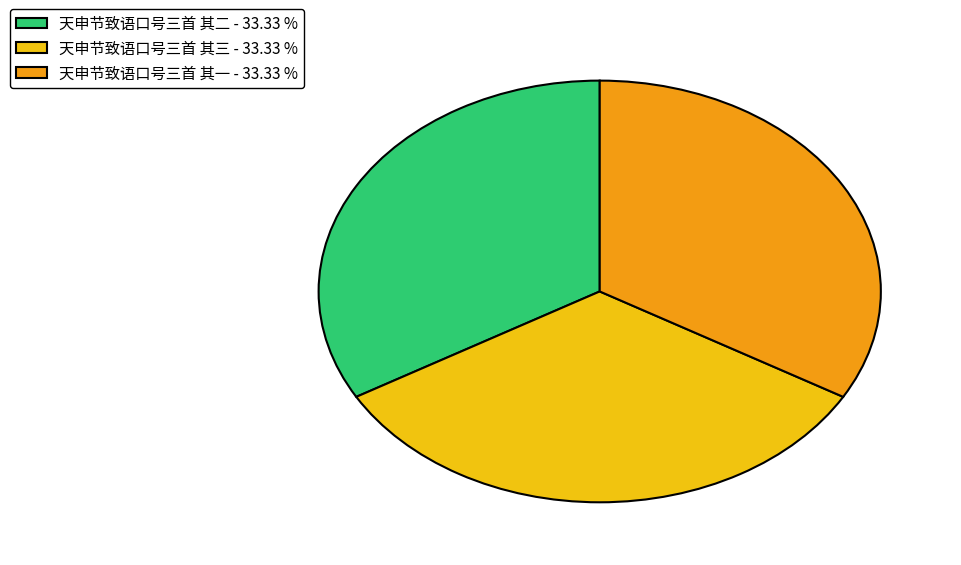

Do 天申节致语口号三首 其三 - 33.33 % and 天申节致语口号三首 其一 - 33.33 % together represent more than half of the pie?

Yes